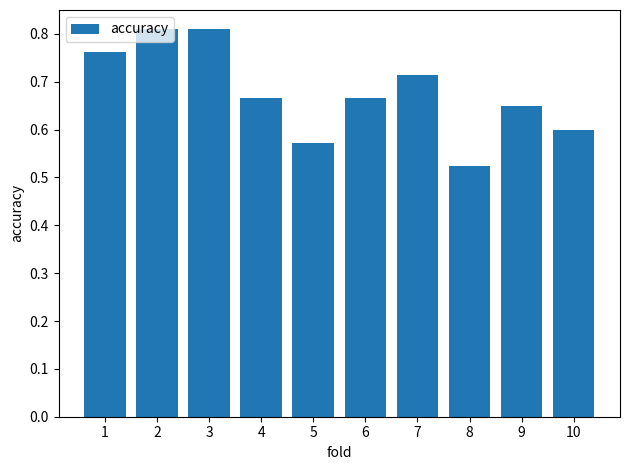

What is the difference between the maximum and minimum values?

0.3